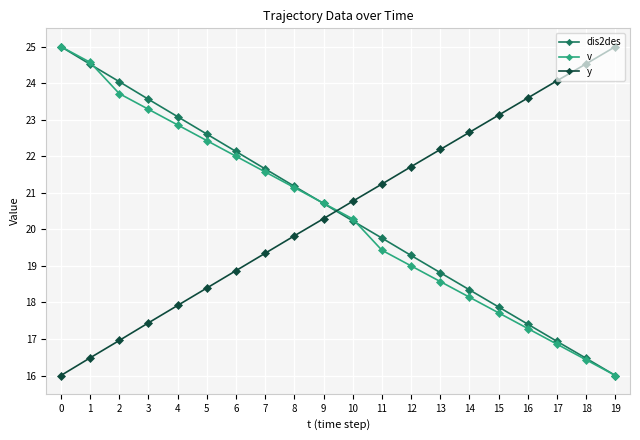

What is the difference between the maximum and minimum values in the v series?

9.0